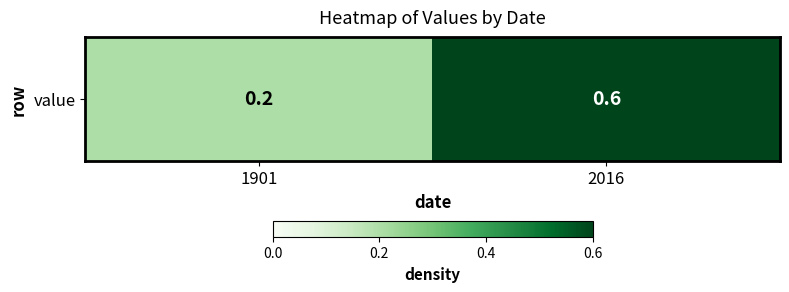

List the labels in order of value, largest first.

2016, 1901